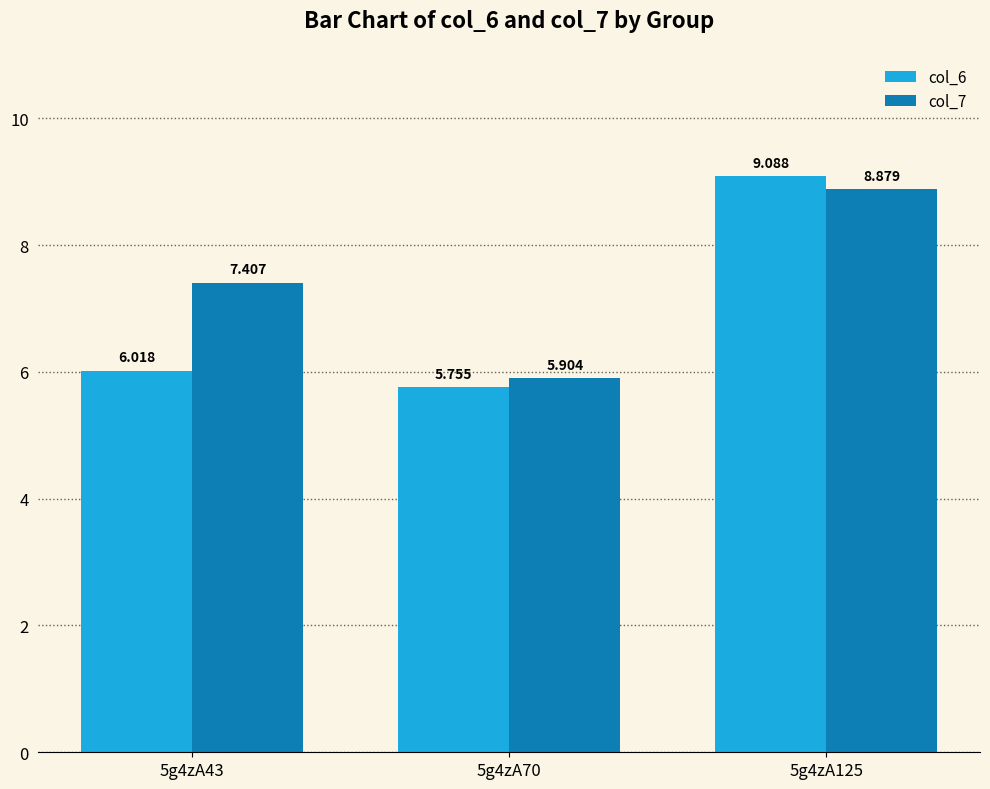

Is the value of col_7 at 5g4zA43 greater than the value of col_6 at 5g4zA43?

Yes